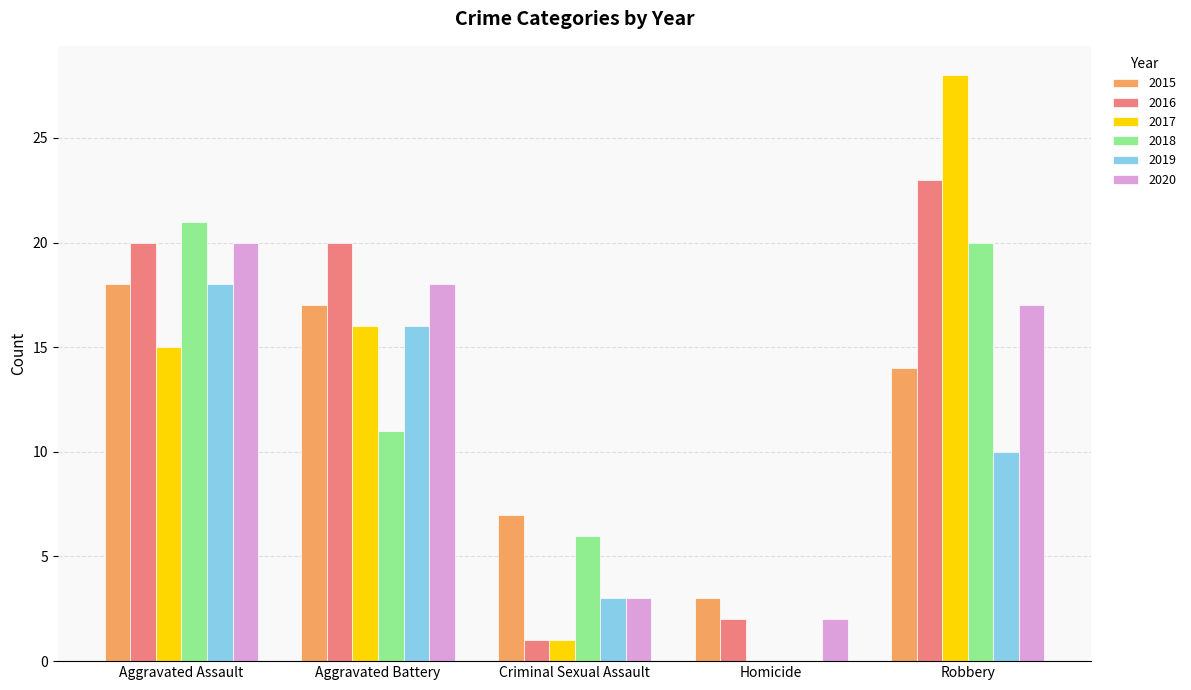

How many series are shown in this chart?

6